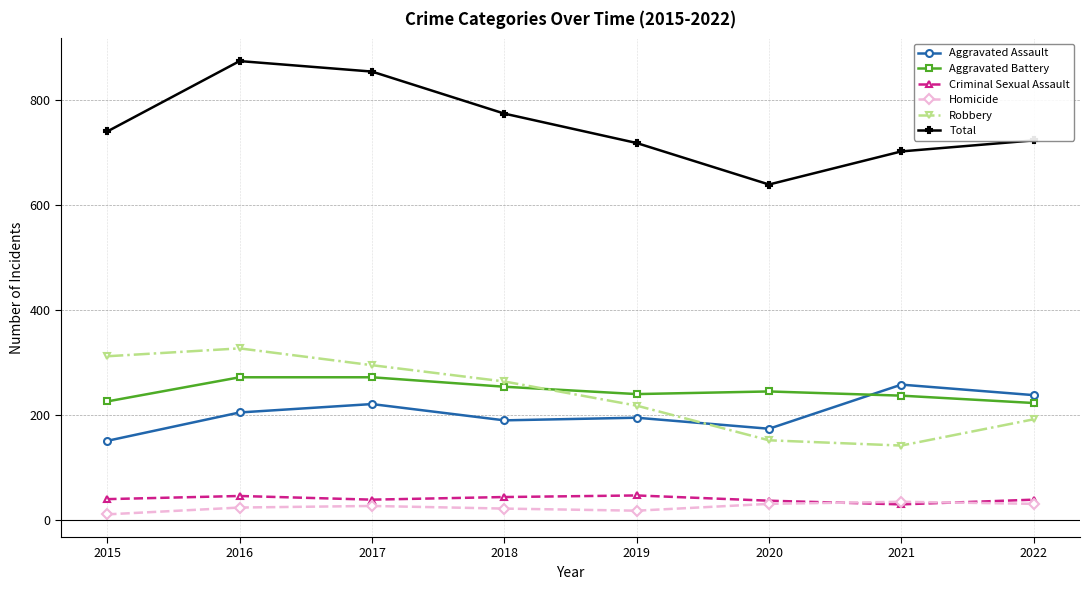

At how many categories does at least one series exceed 814?

2